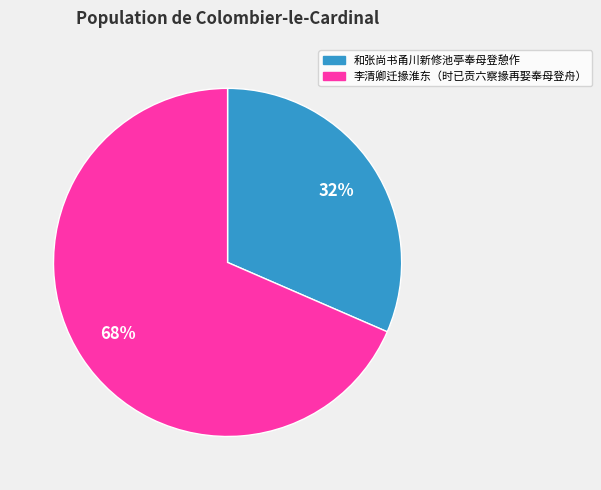

Approximately how many times larger is the value at 和张尚书甬川新修池亭奉母登憩作 compared to 李清卿迁掾淮东（时已贡六察掾再娶奉母登舟）?

0.5